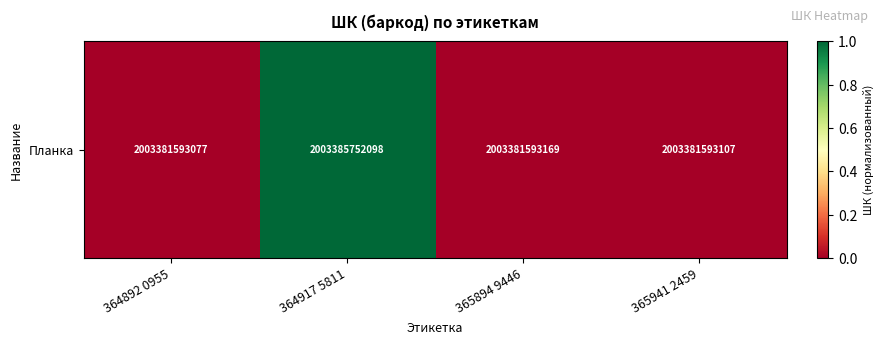

Rank the categories by value from highest to lowest.

364917 5811, 365894 9446, 365941 2459, 364892 0955